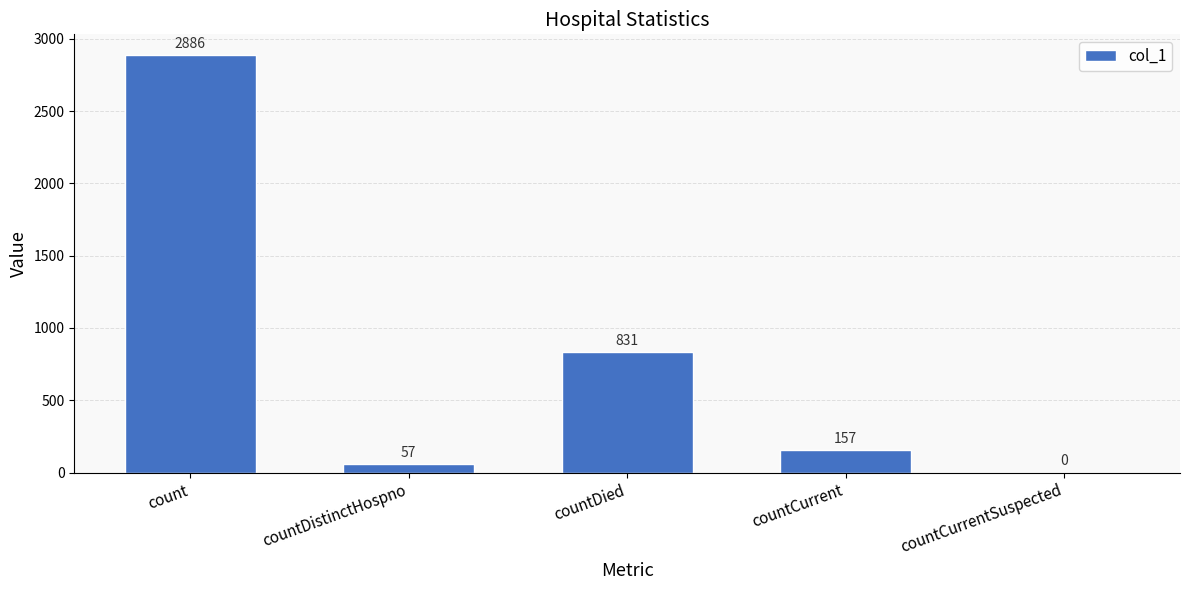

Are the bars grouped side by side (vs. stacked)?

No